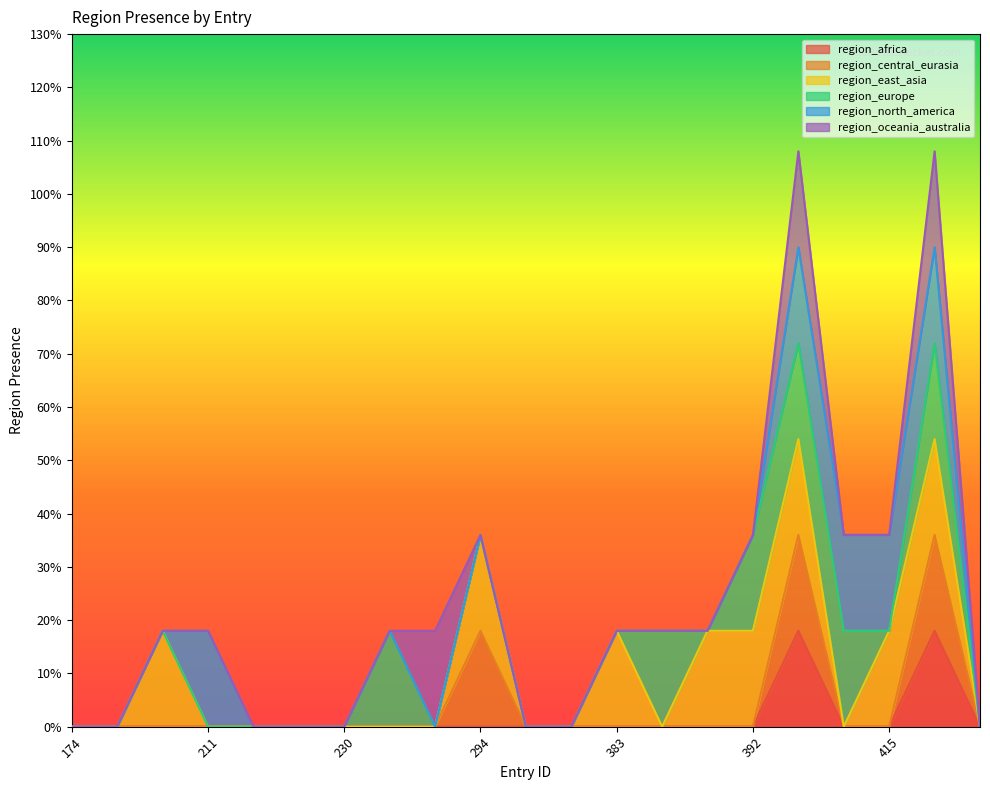

Count the number of data series in this chart.

6